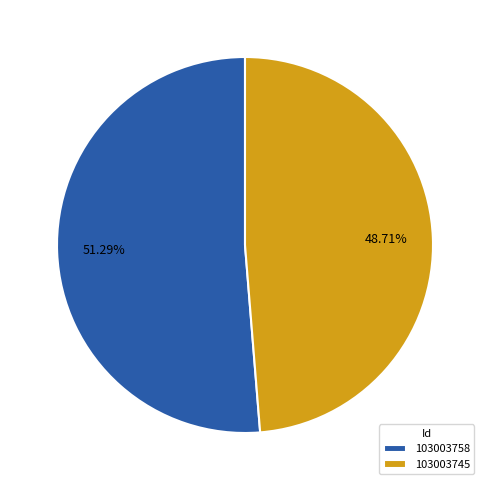

What is the smallest slice in the pie chart?

103003745